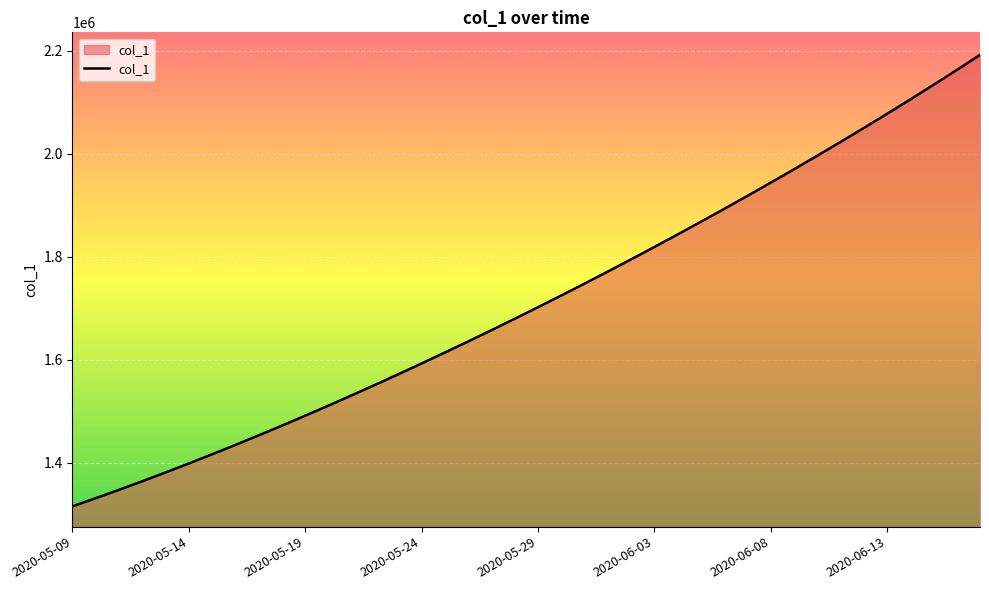

What is the difference between the maximum and minimum values?

877084.0